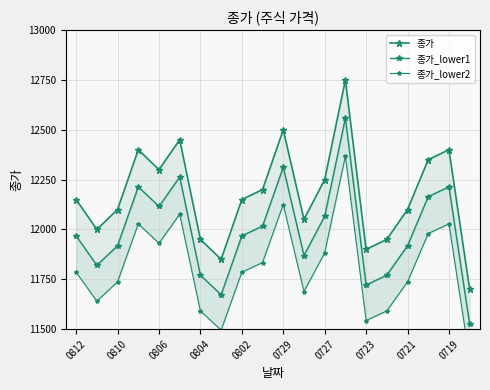

Rank the series by their maximum value, from highest to lowest.

종가, 종가_lower1, 종가_lower2